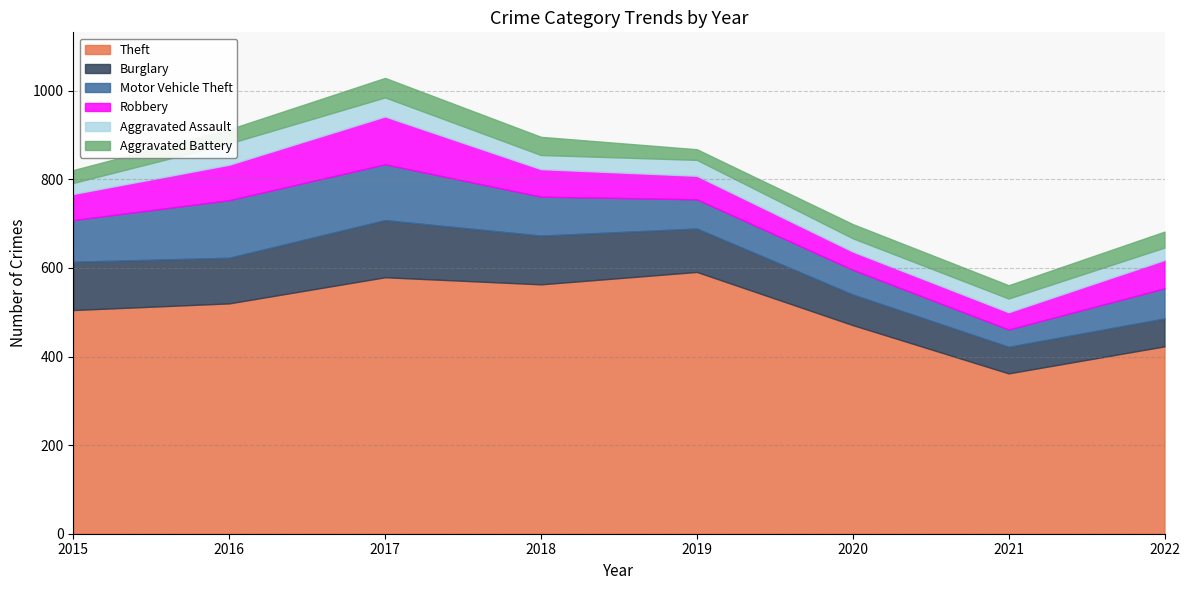

At which label is Aggravated Battery closest to 34?

2016